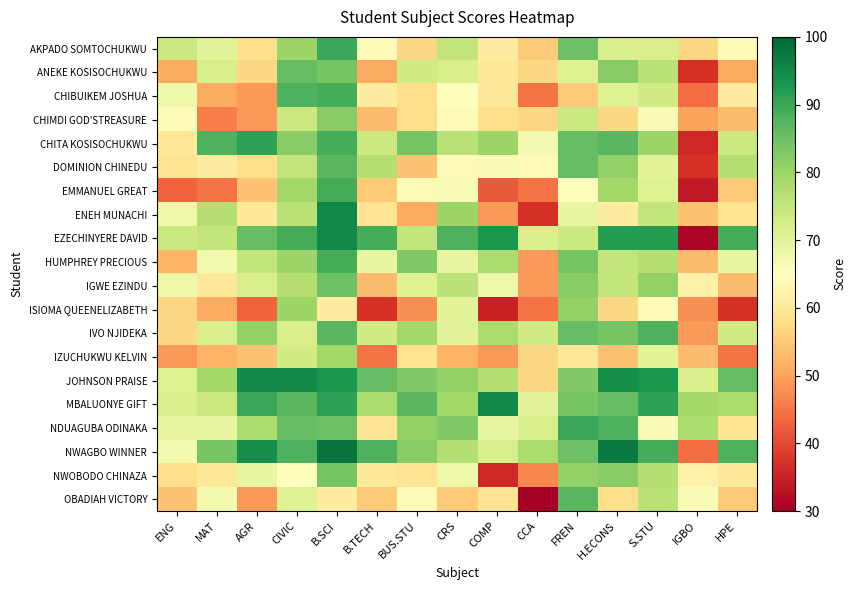

How many distinct data groups are displayed?

20